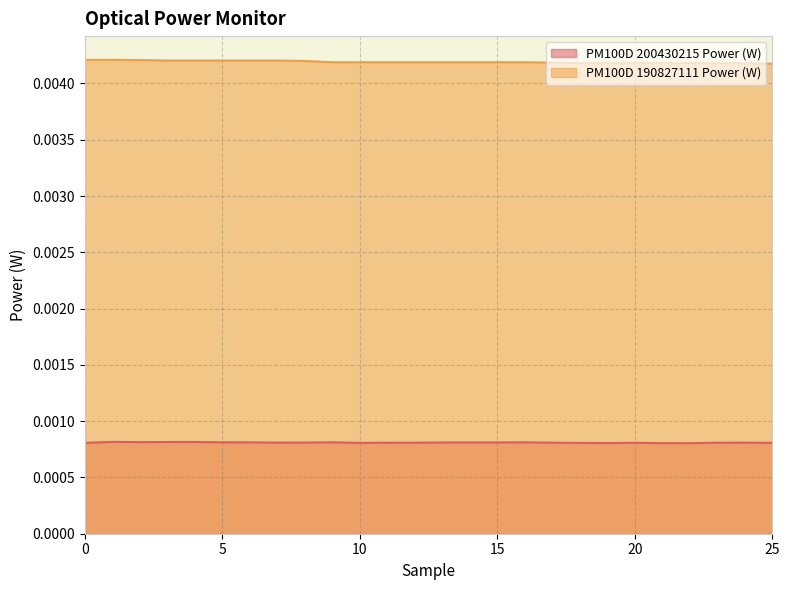

At 4, list the series in order from smallest to largest.

PM100D 200430215 Power (W), PM100D 190827111 Power (W)